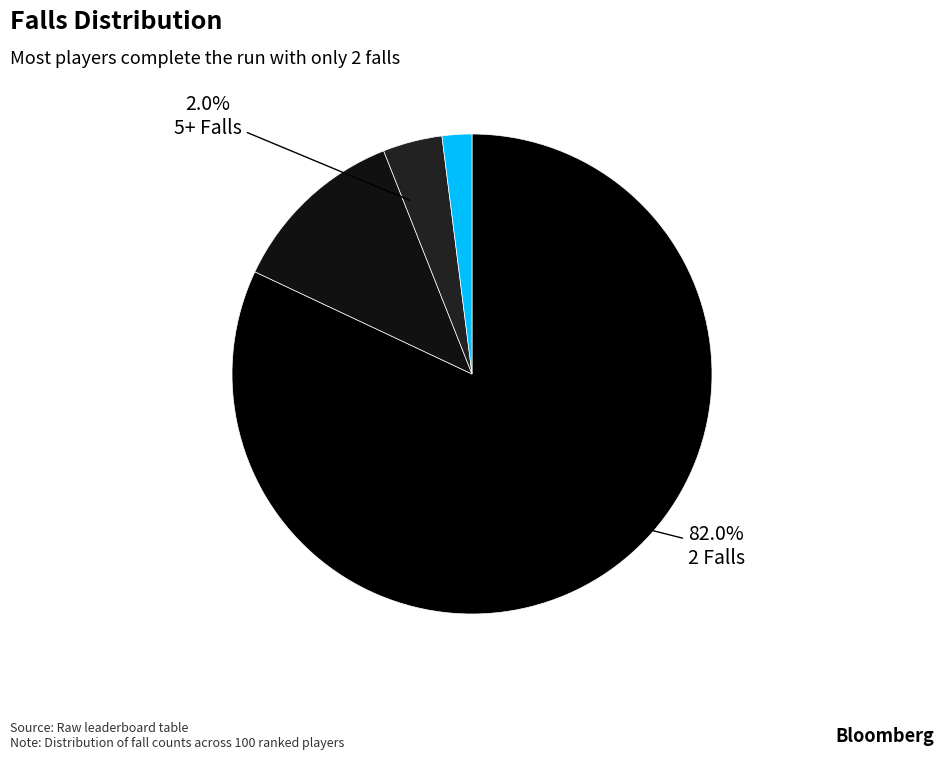

Which has a higher value, 4 Falls or 3 Falls?

3 Falls